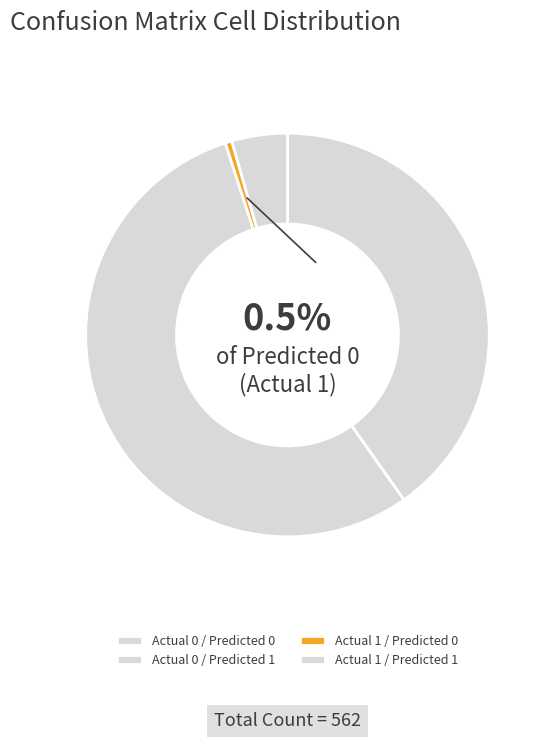

What portion of the pie excludes Actual 1 / Predicted 1?

95.6%